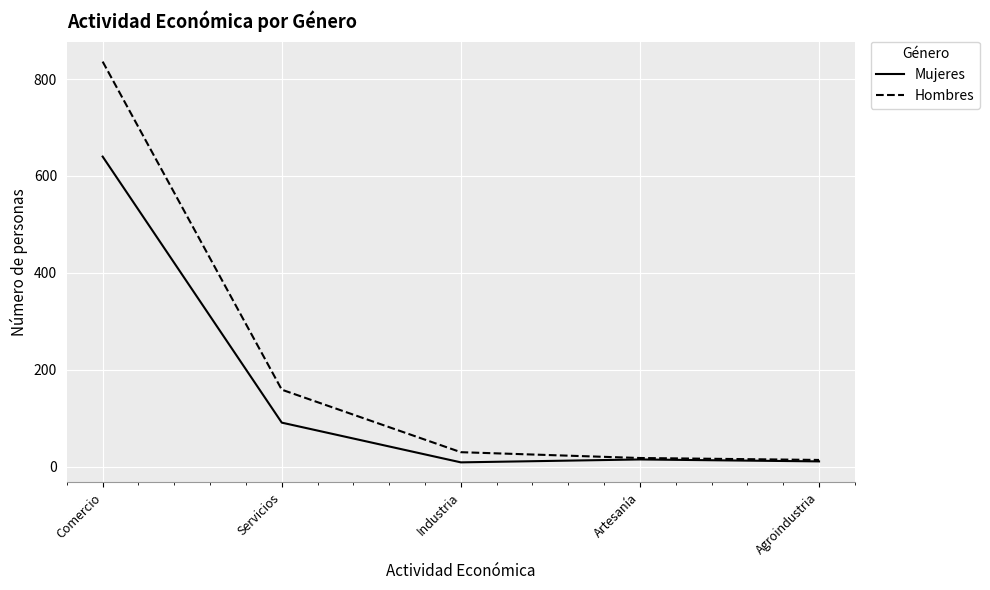

Does the chart display data point markers on the line(s)?

No